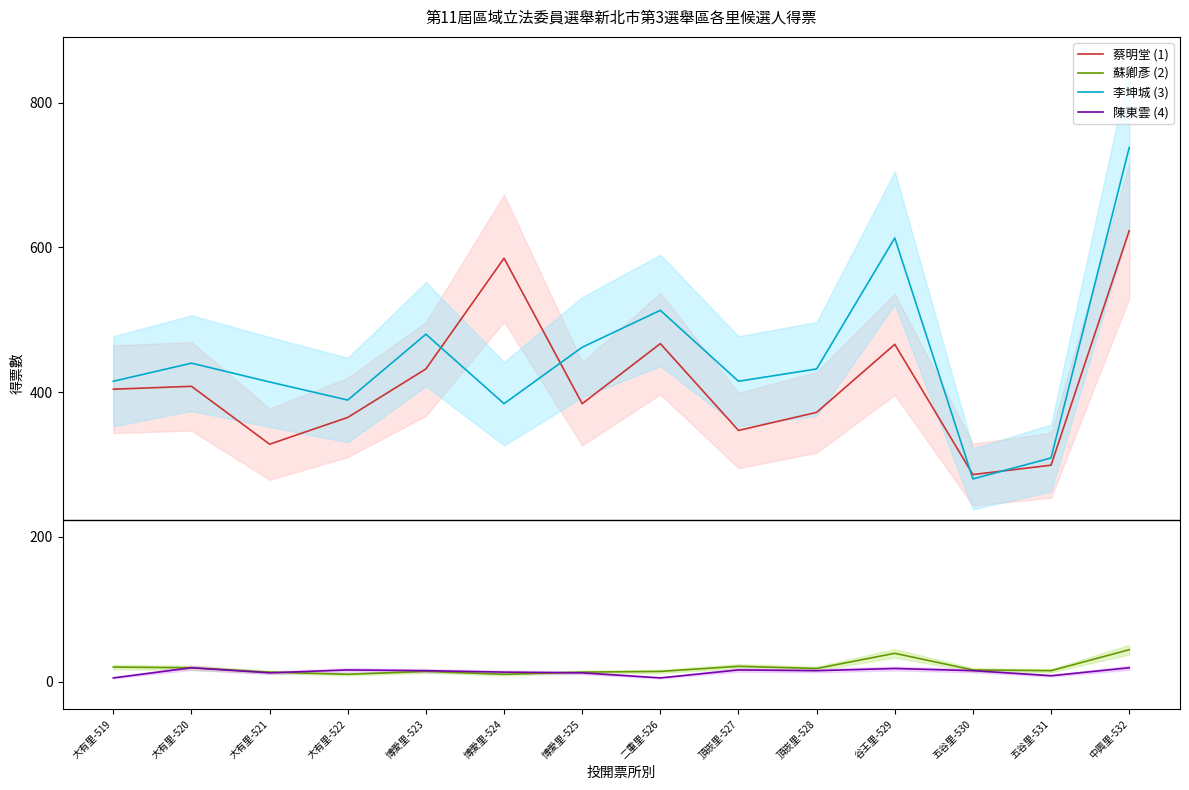

Does the chart display data point markers on the line(s)?

No